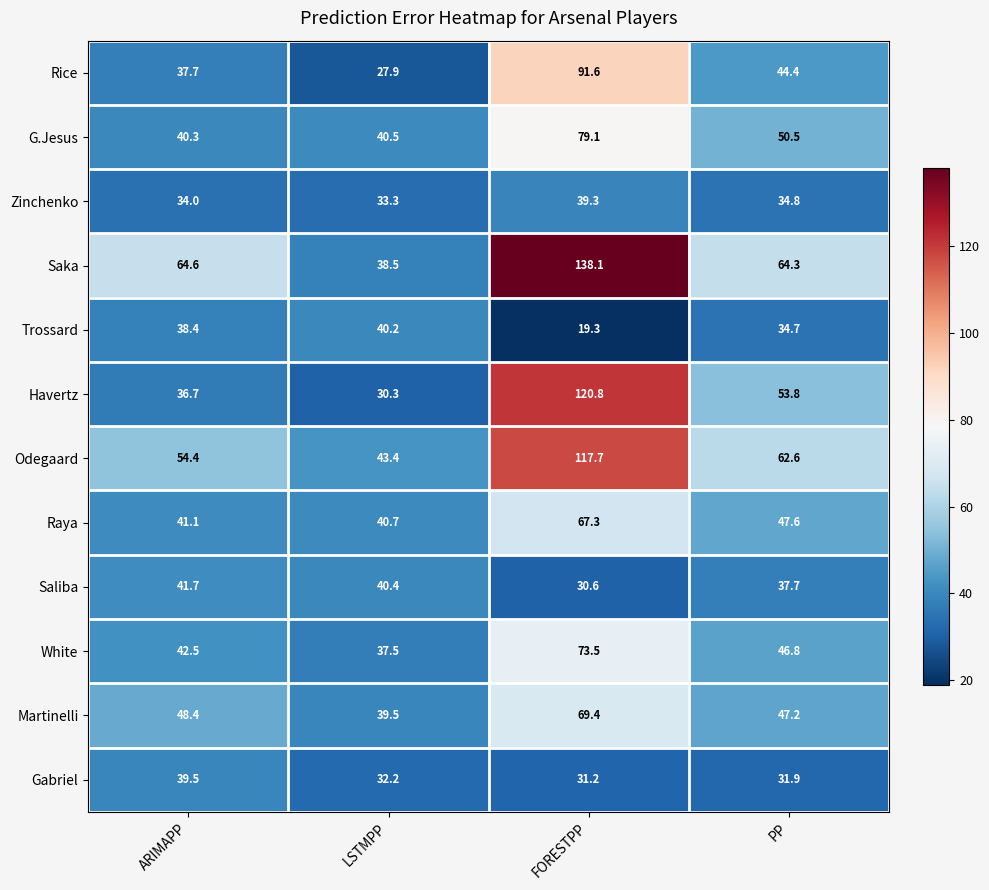

Is it true that Rice equals 33.5 at FORESTPP?

False